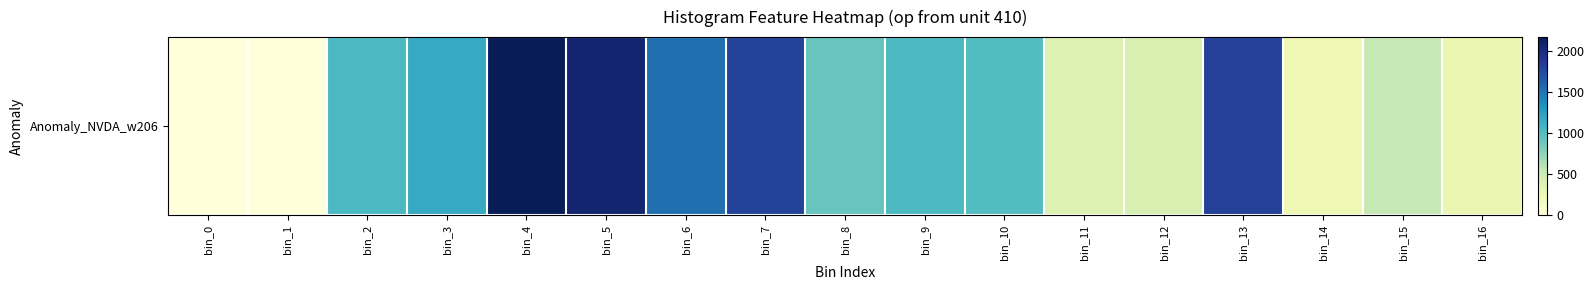

At which label is the value closest to 1083?

bin_2